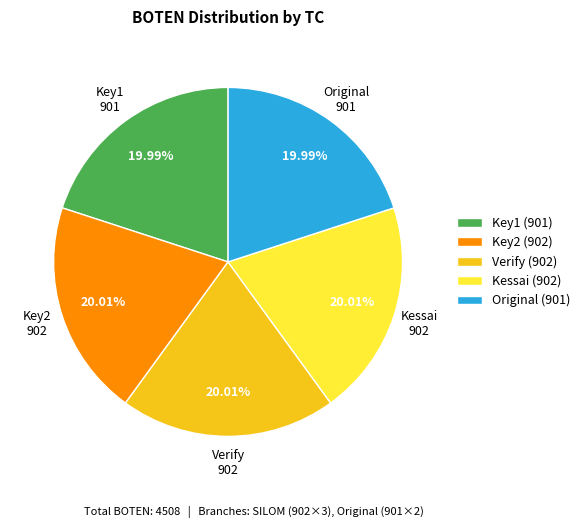

The Original slice represents 26% of the pie. True or false?

False